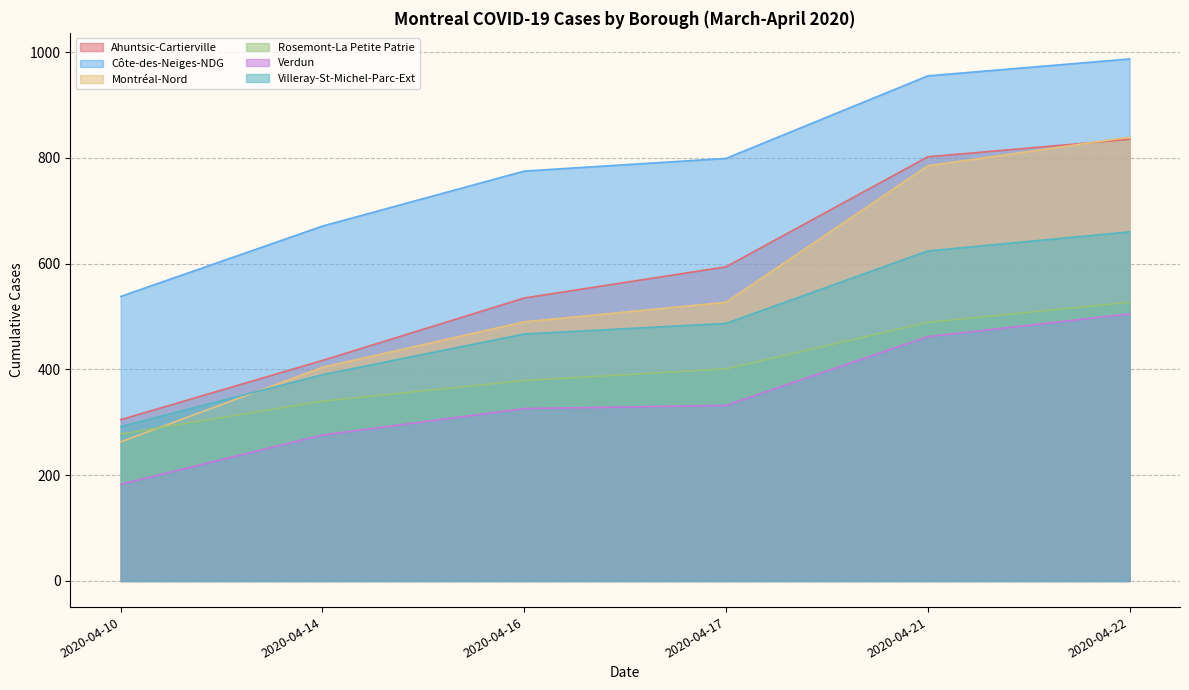

What is the spread (max minus min) of values at 2020-04-17?

467